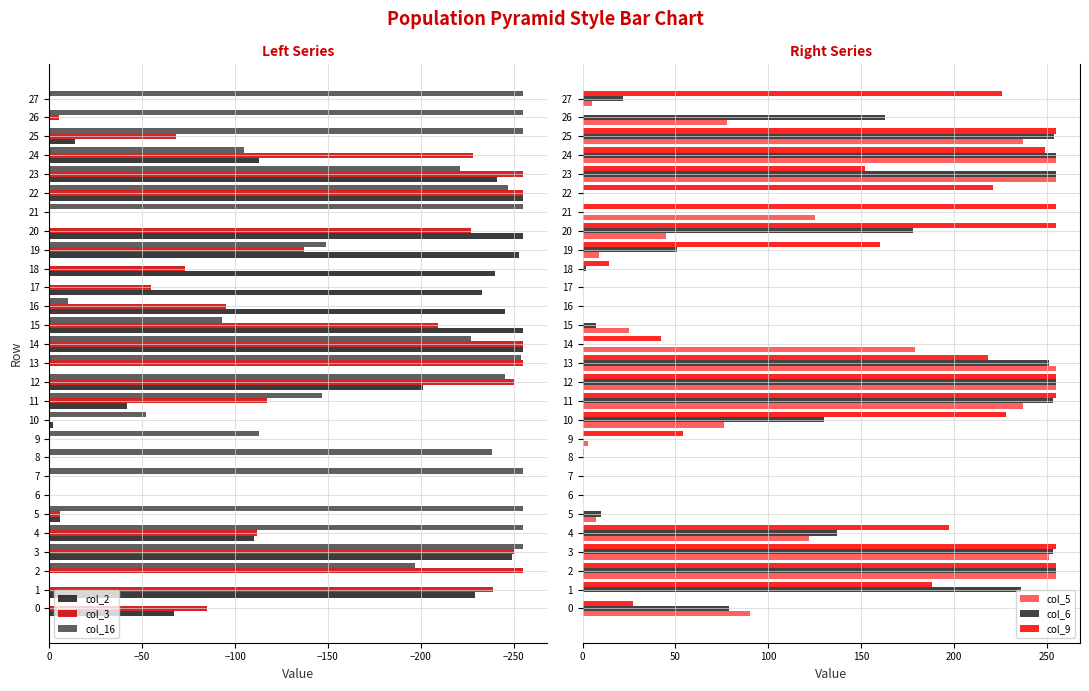

The col_6 series shows 0 at 9. True or false?

True